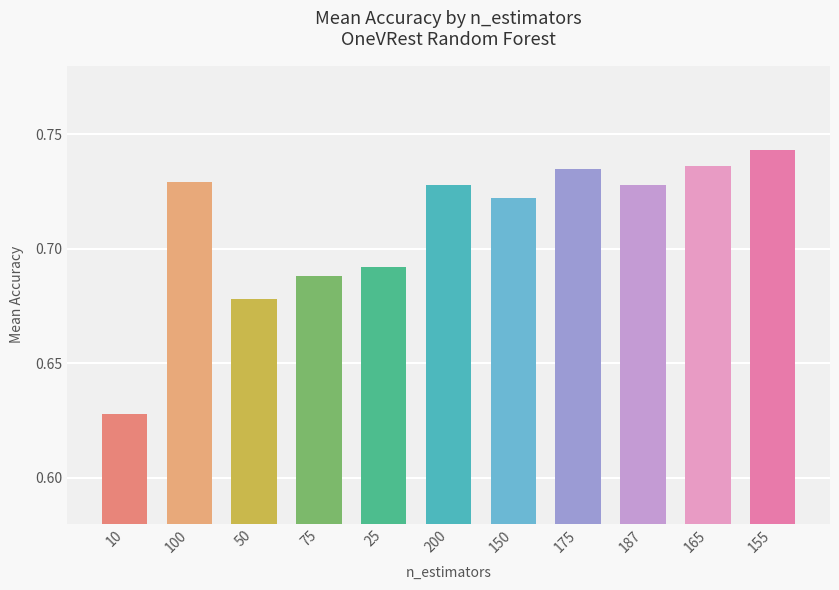

Which has a higher value, 25 or 175?

175